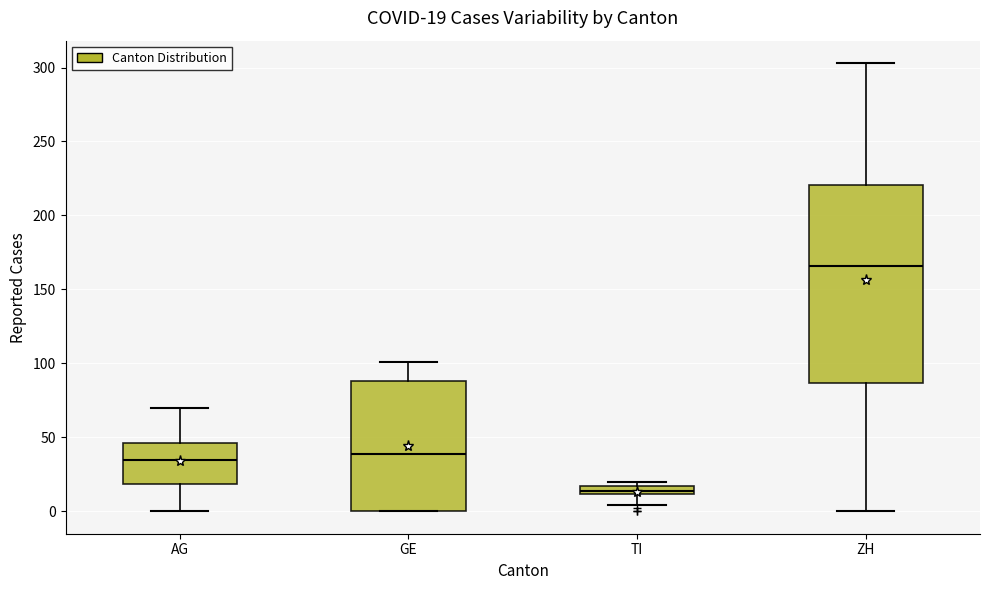

Which box is the tallest, from its lower edge to its upper edge?

ZH